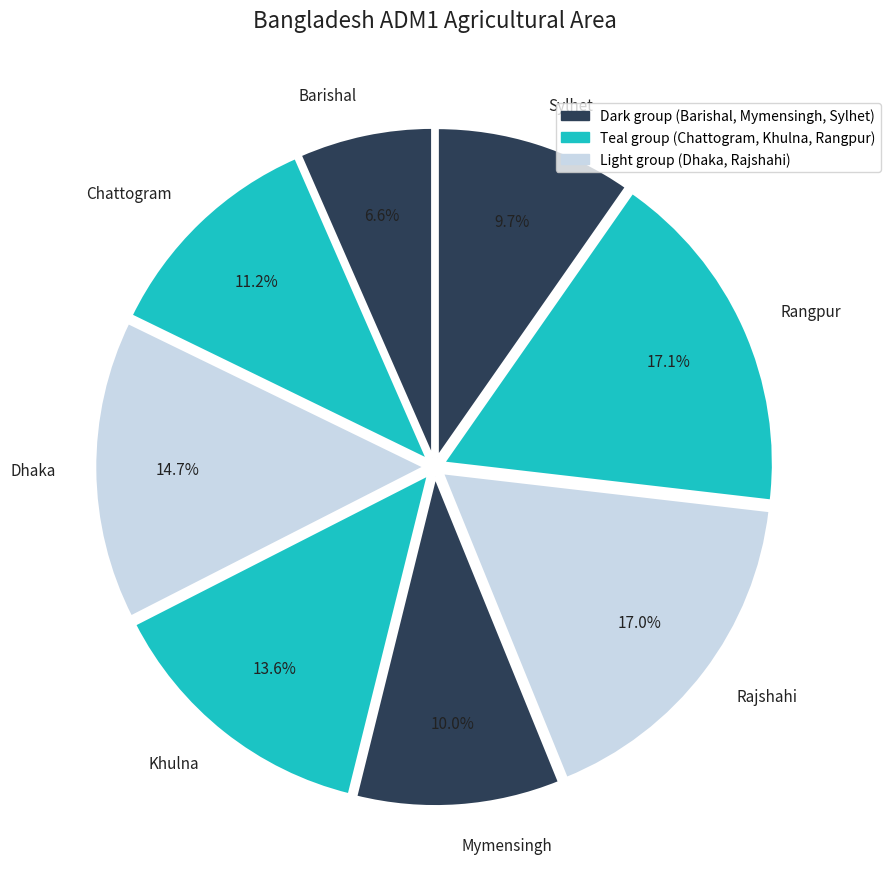

Is there a majority slice in this chart?

No